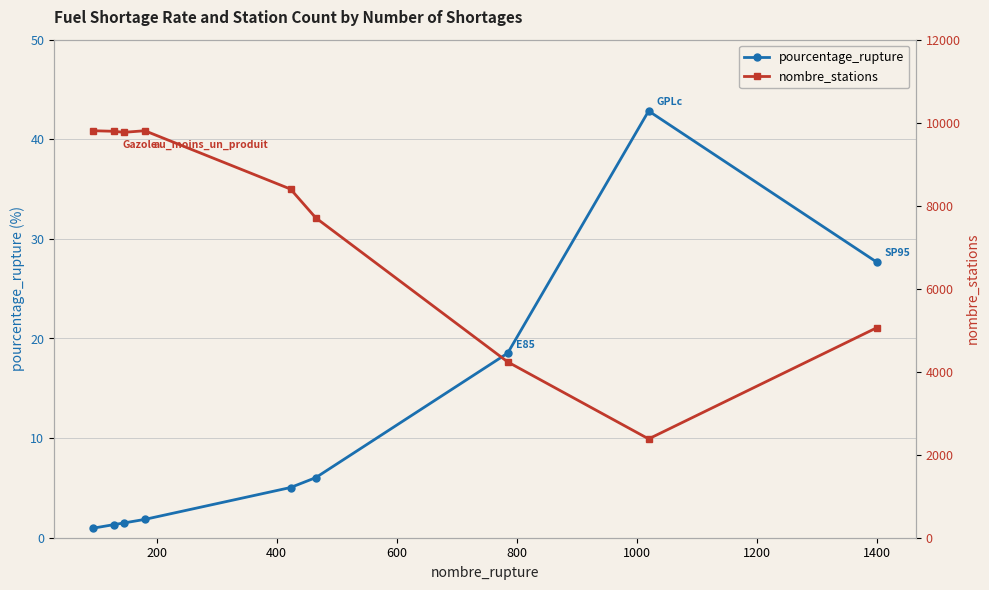

True or false: pourcentage_rupture has more than 0 interior local peaks.

True